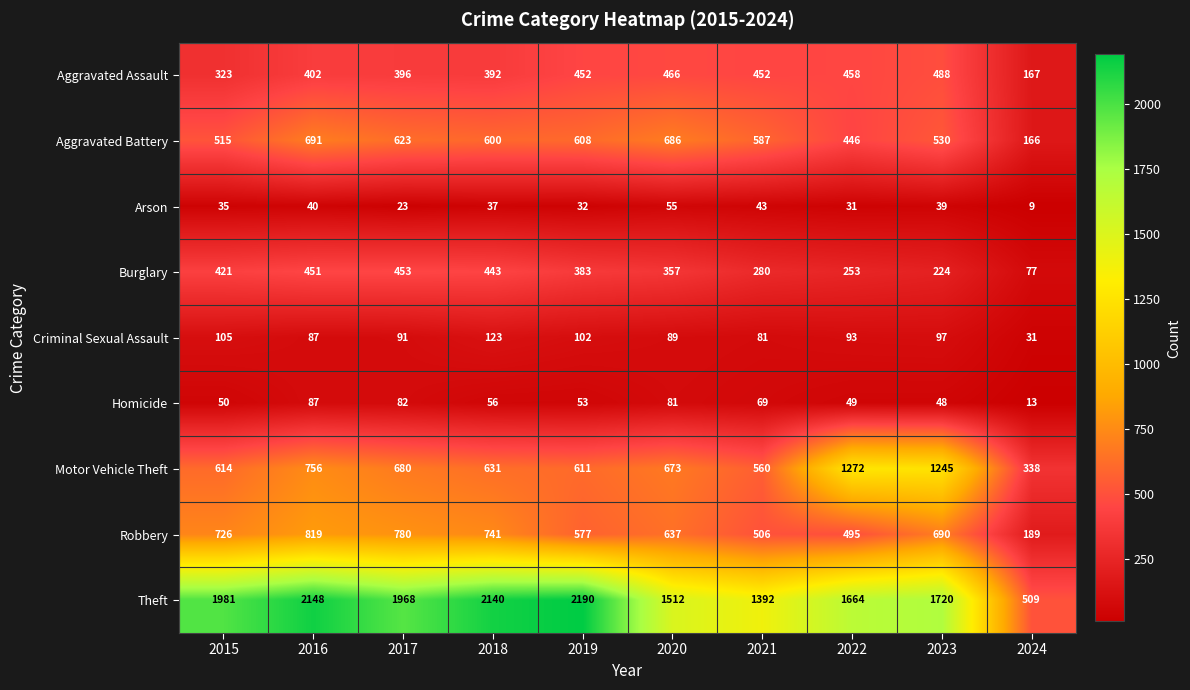

What is the difference between the Arson values at 2023 and 2024?

30